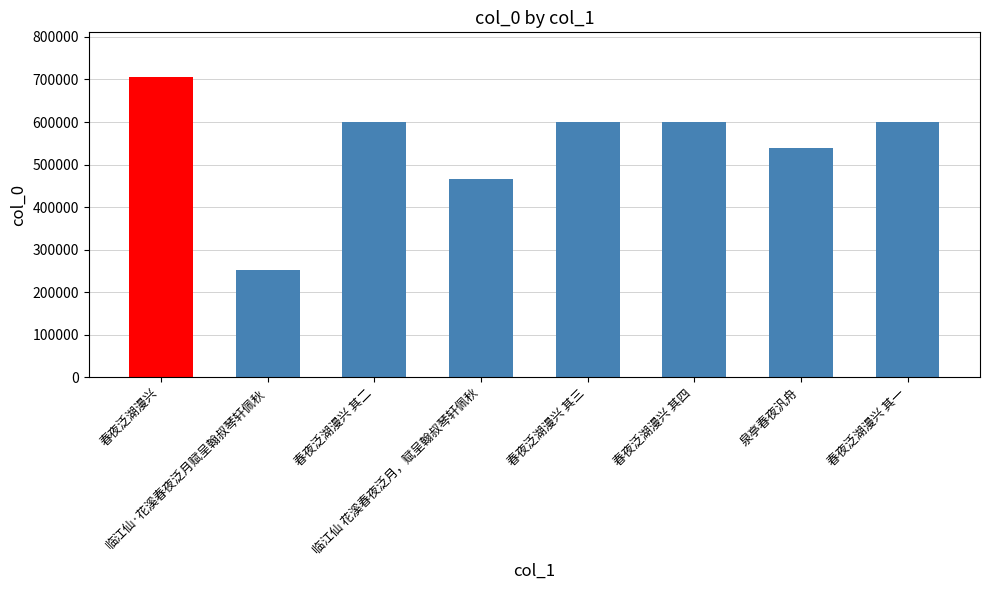

What is the greatest value displayed?

704913